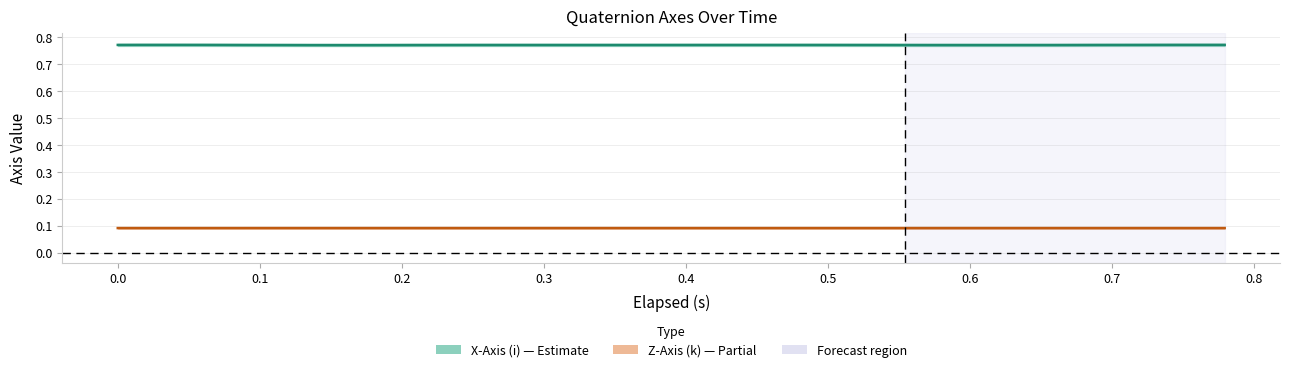

What is the minimum value shown in the chart?

0.1